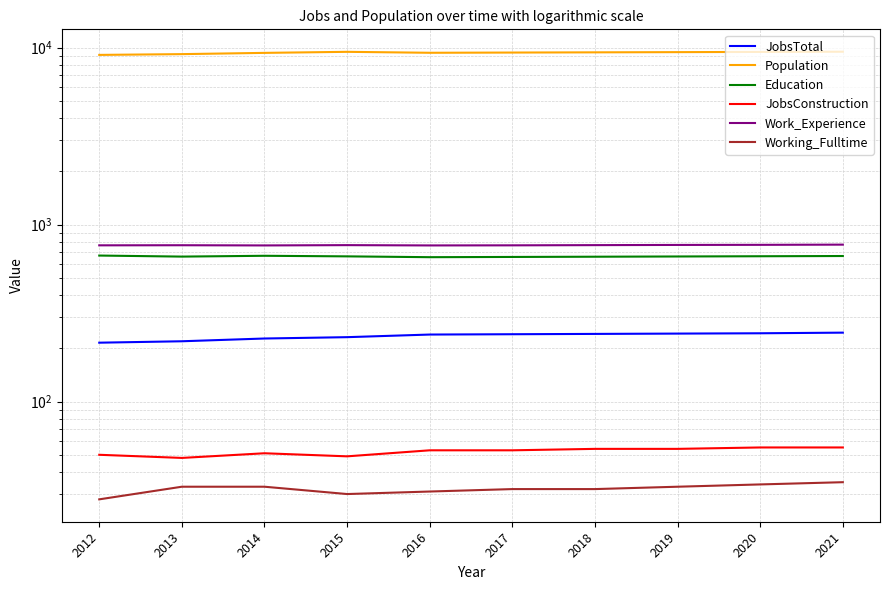

Rank the series at 2021 from lowest to highest value.

Working_Fulltime, JobsConstruction, JobsTotal, Education, Work_Experience, Population